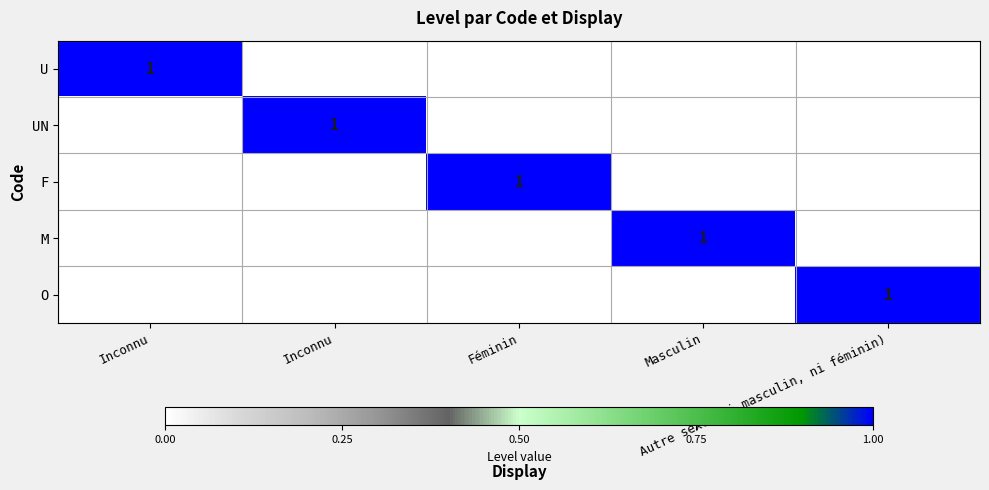

Is it true that F equals 0 at Inconnu?

True